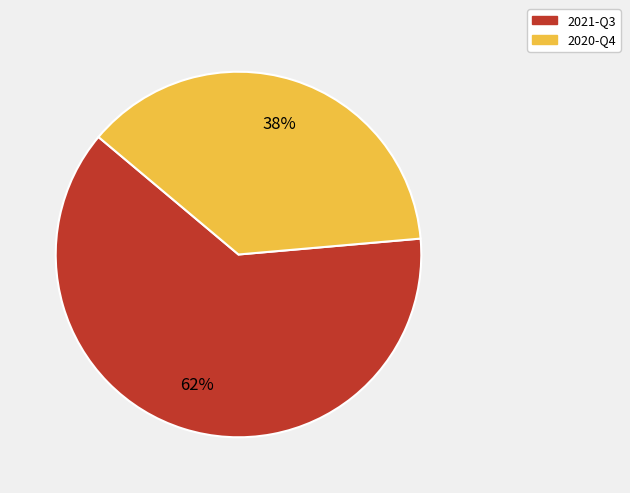

Is there a majority slice in this chart?

Yes